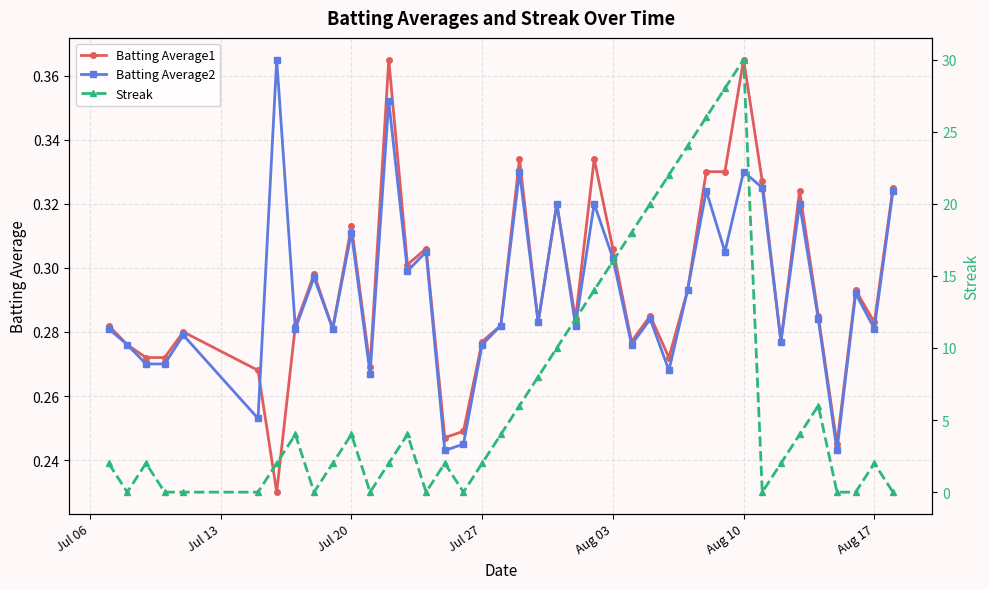

Which series has the largest total across all categories?

Streak